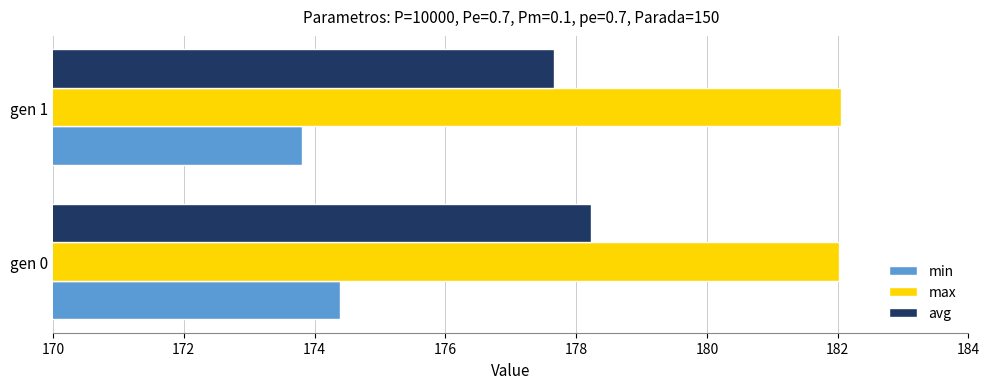

What is the minimum value for avg?

177.7